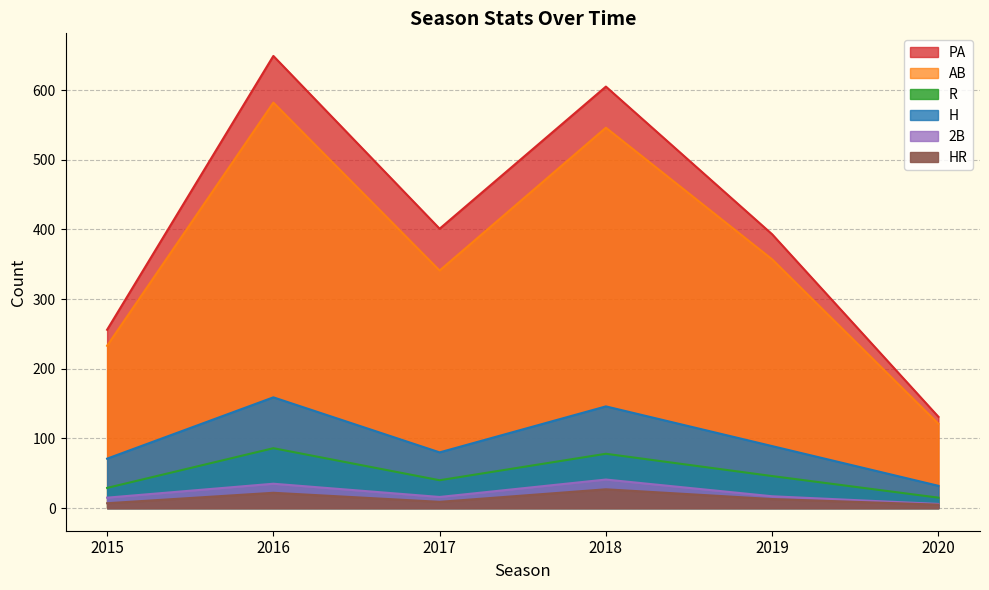

Reading left to right, extract all data points from this chart.

PA: 256	649	401	605	393	131
AB: 233	582	341	546	357	121
R: 29	86	40	78	46	15
H: 71	159	80	146	89	32
2B: 15	35	16	41	17	6
HR: 7	22	9	27	13	5